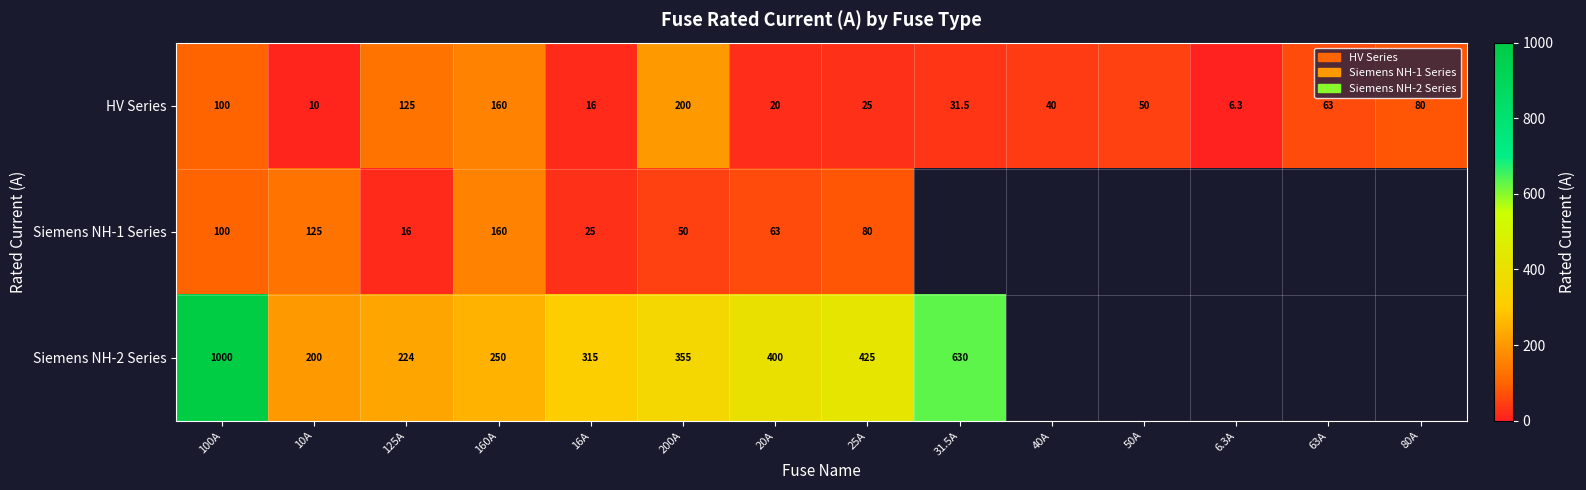

At which label does HV Series reach its peak?

200A